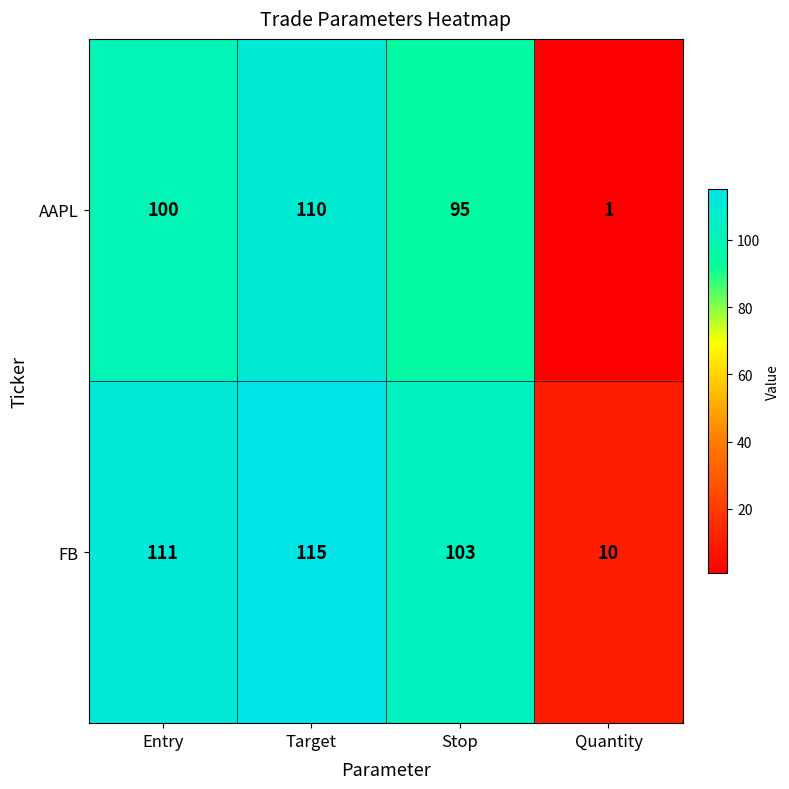

What is the difference between the AAPL values at Stop and Entry?

5